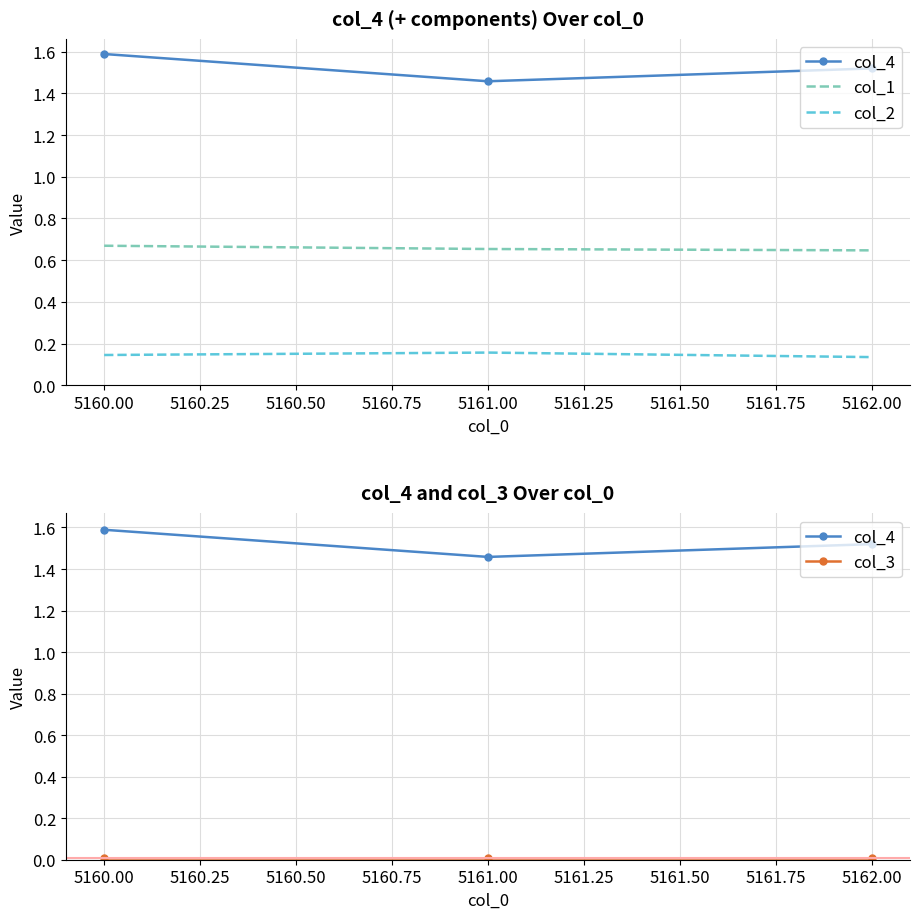

The col_3 series shows 0.0 at 5160.00. True or false?

True